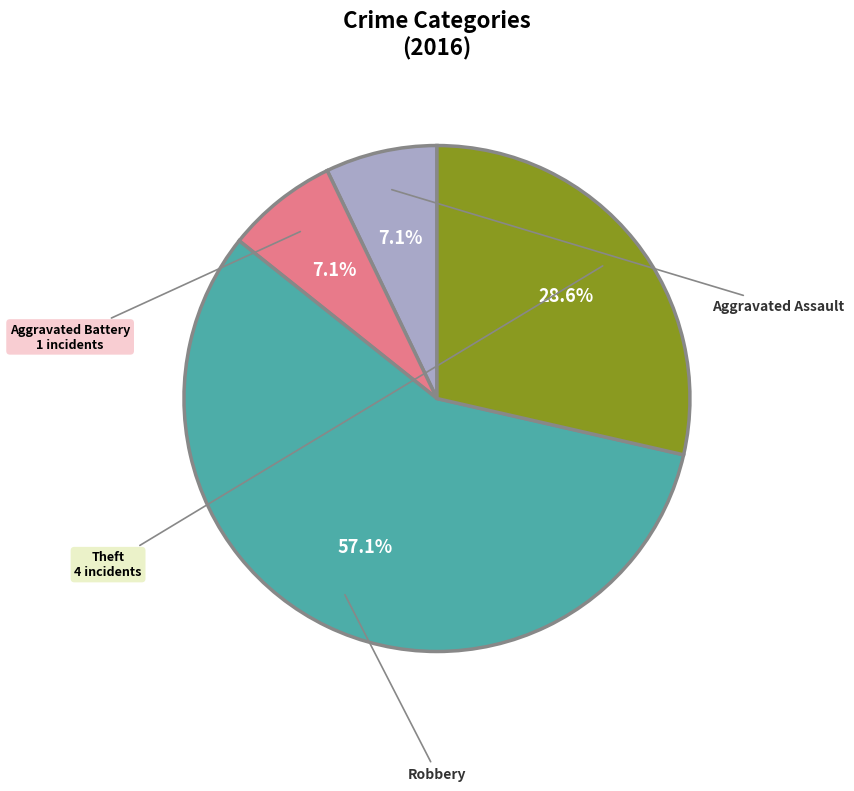

Is there any slice that represents more than half of the pie?

Yes